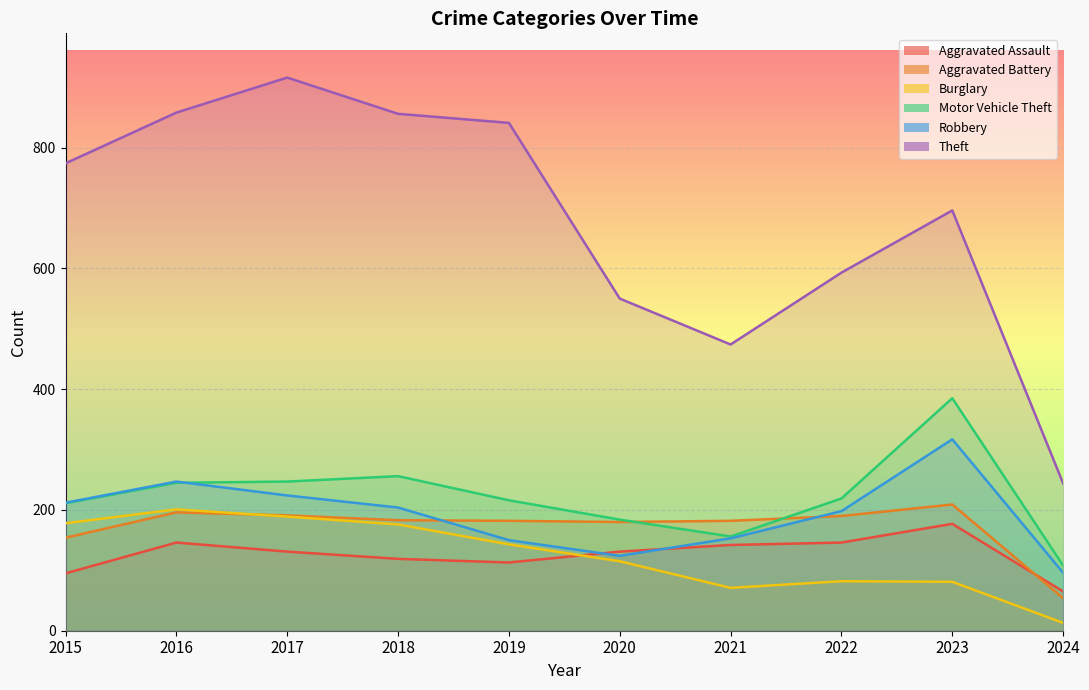

How many data points in Robbery are above 204?

4